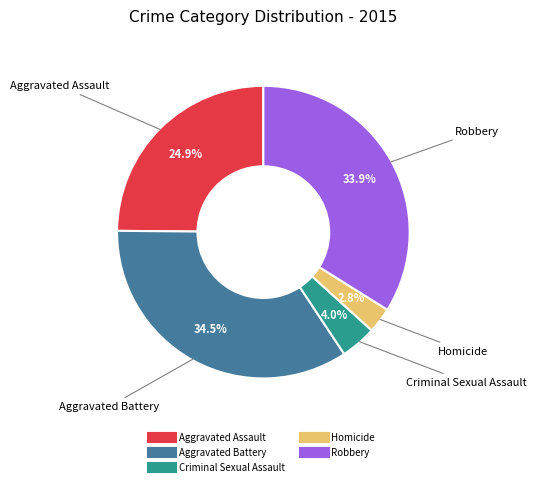

Count the number of slices in the pie.

5